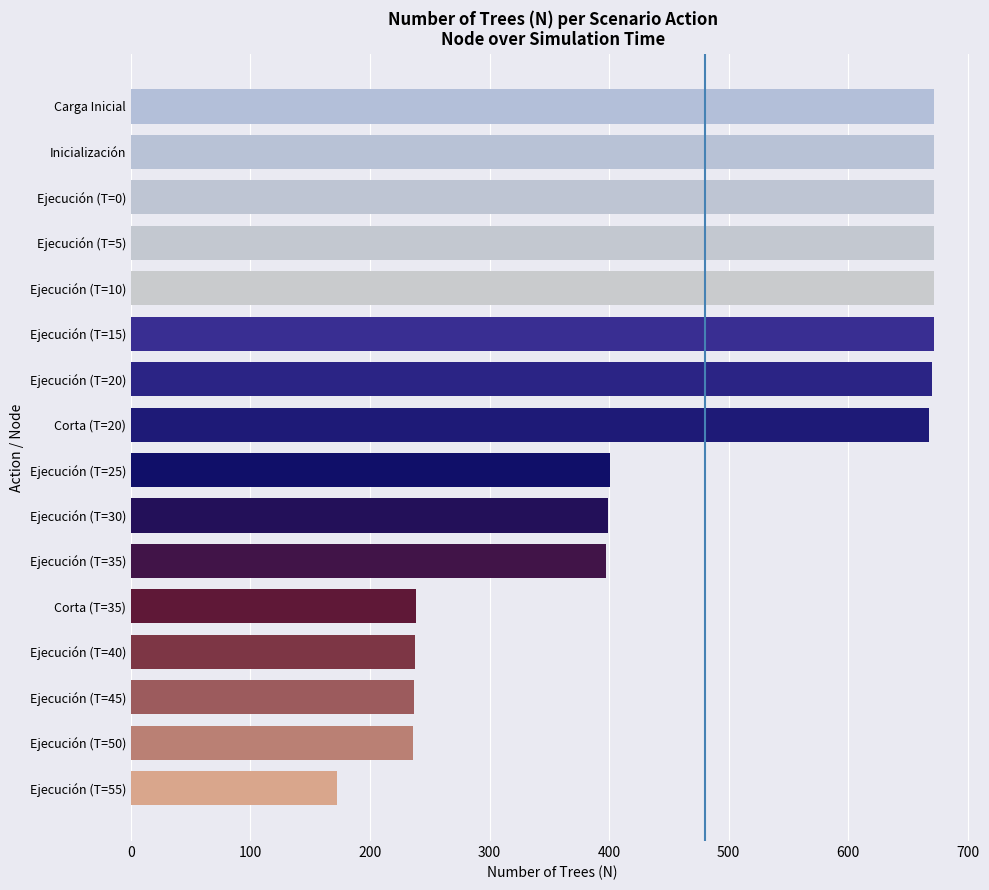

What is the ratio of the value at Ejecución (T=25) to the value at Ejecución (T=0)?

0.6